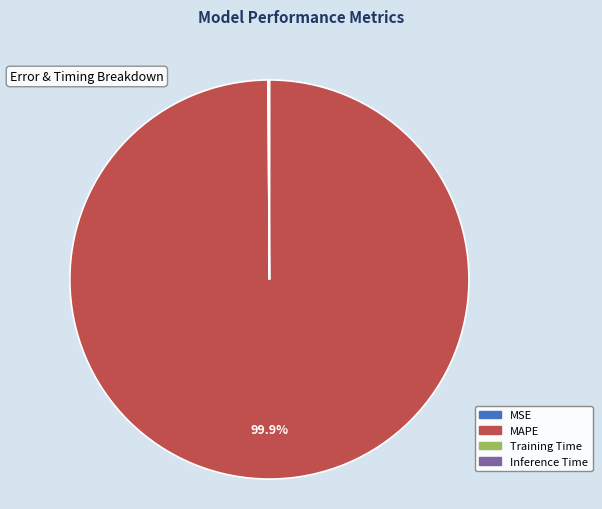

Which category has the biggest portion of the pie?

MAPE